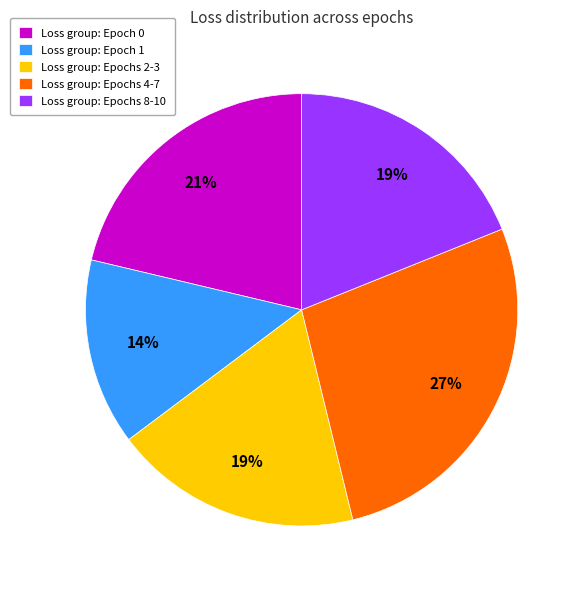

Is it true that Loss group: Epochs 8-10 is 19% of the pie?

True